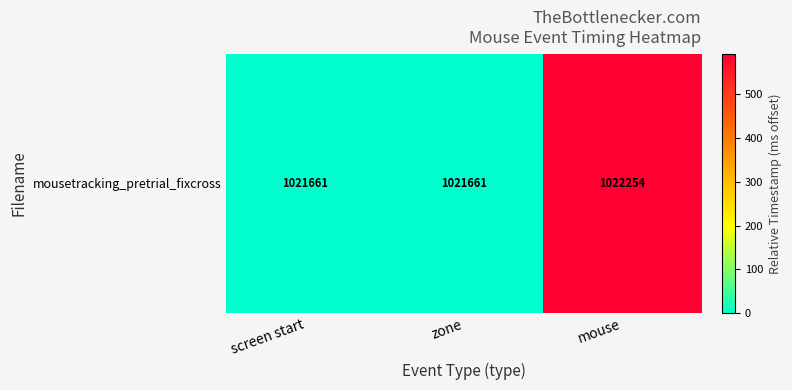

Reading left to right, transcribe all the data shown in this chart.

screen start=0.0	zone=0.0	mouse=592.5